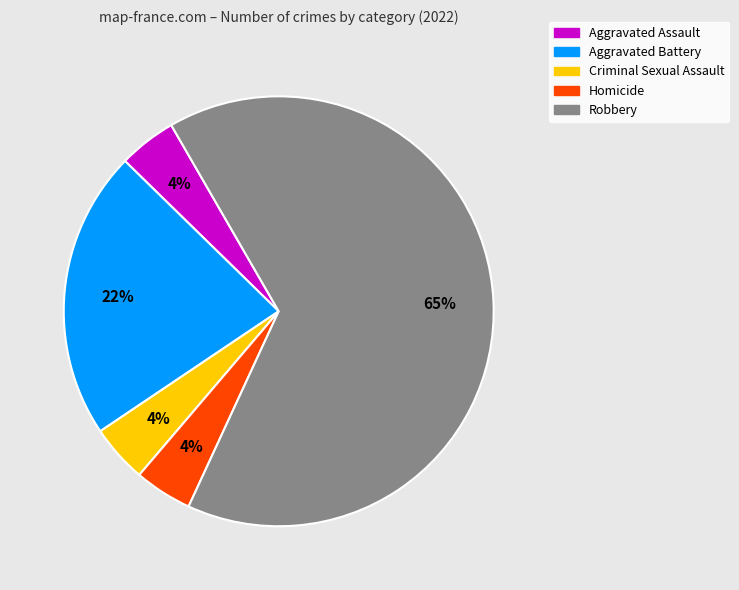

What is the majority slice?

Robbery